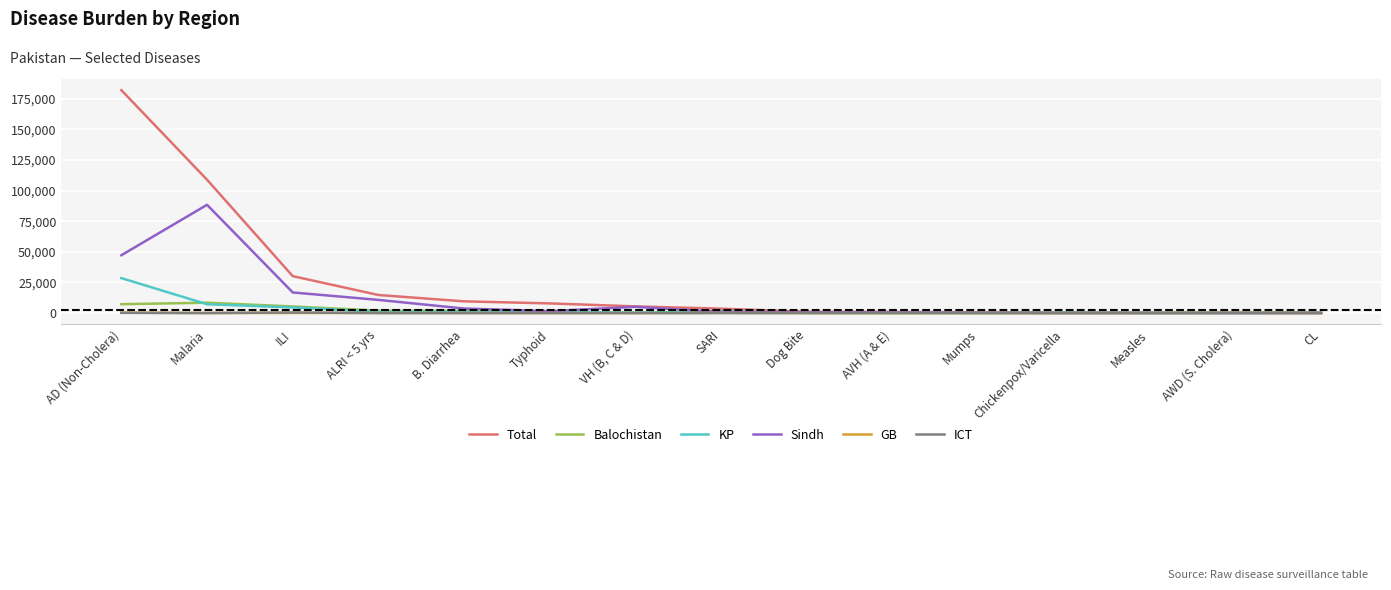

Which series has the widest spread of values?

Total